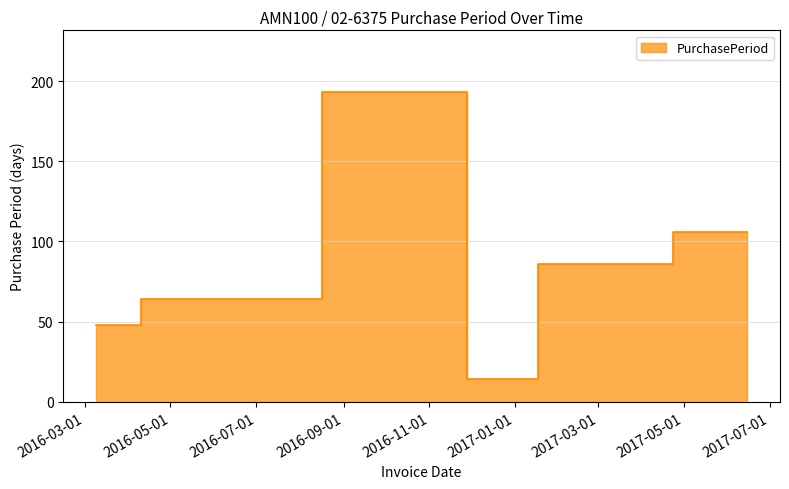

How many lines are shown in the chart?

1